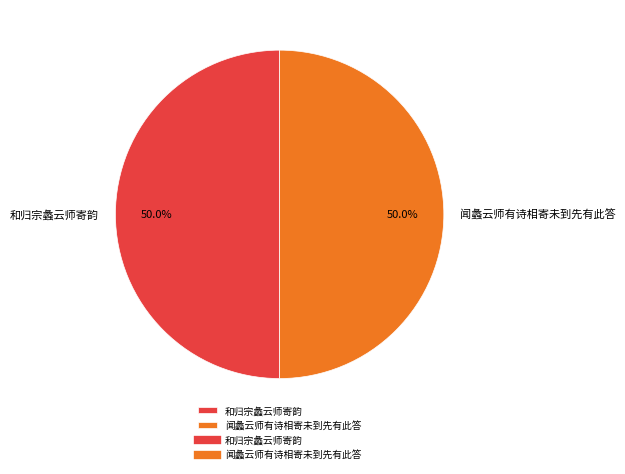

True or false: 闻蠡云师有诗相寄未到先有此答 accounts for 50% of the total.

True